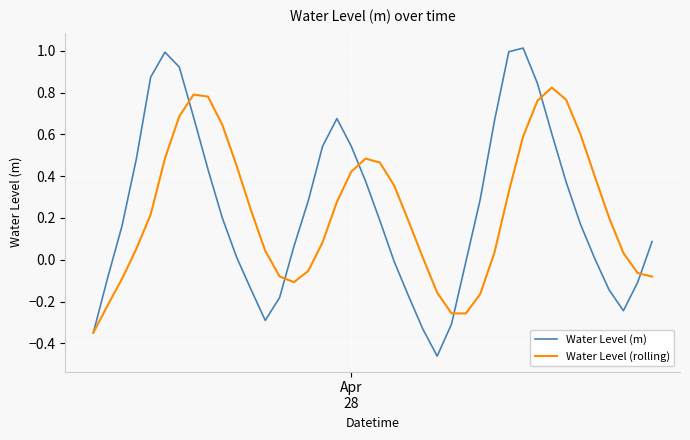

Which series has the largest range (max minus min)?

Water Level (m)